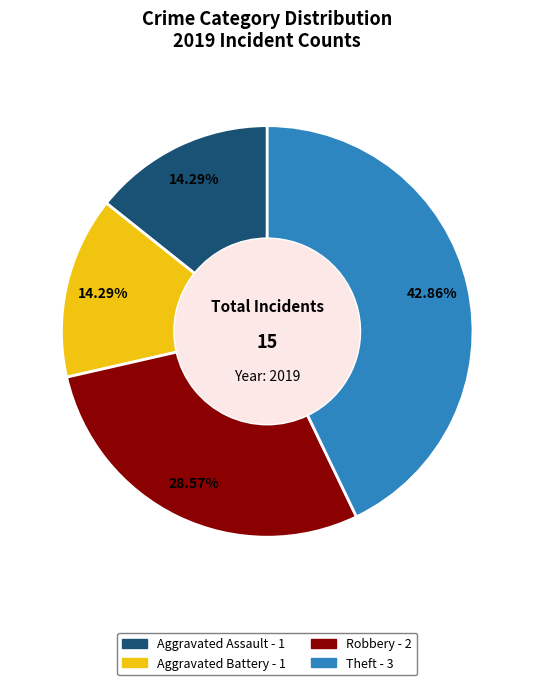

Does any single category account for the majority?

No